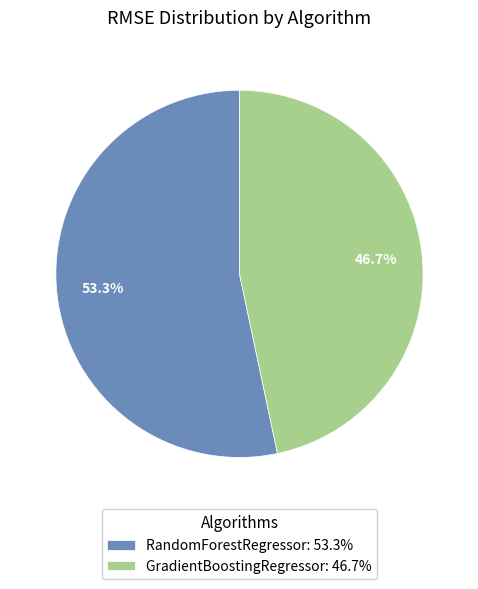

The GradientBoostingRegressor slice represents 47% of the pie. True or false?

True